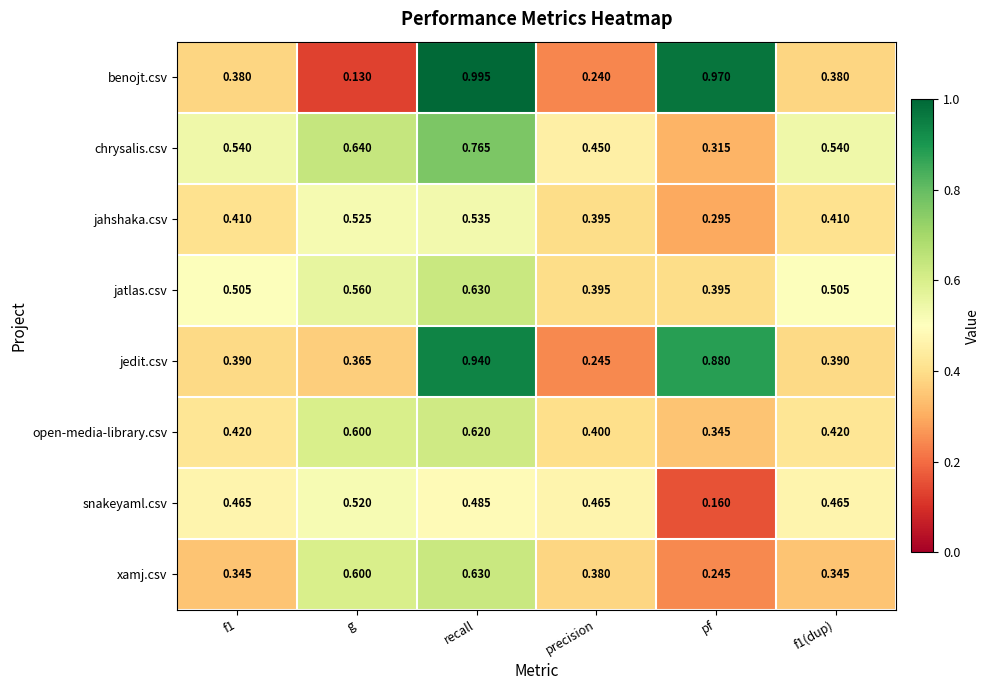

Is the value of open-media-library.csv at f1(dup) greater than the value of benojt.csv at f1?

Yes